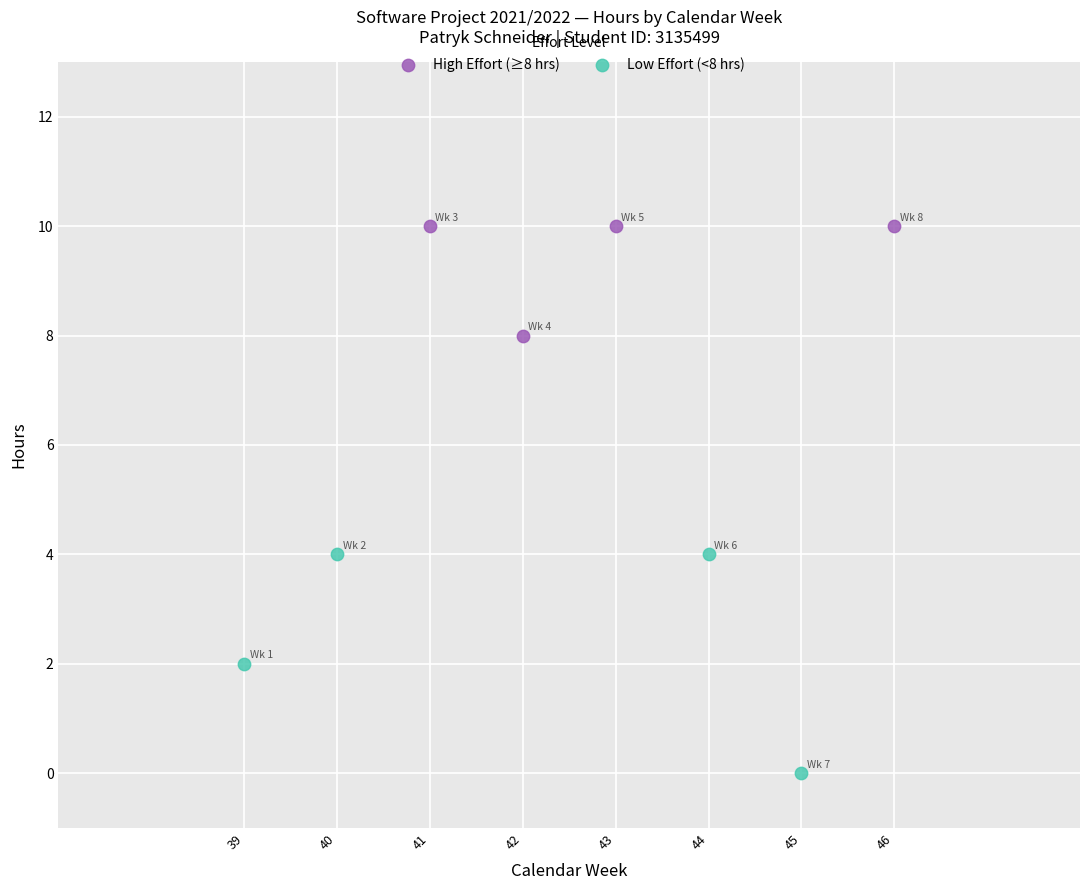

Which series contains the lowest Y value?

Low Effort (<8 hrs)